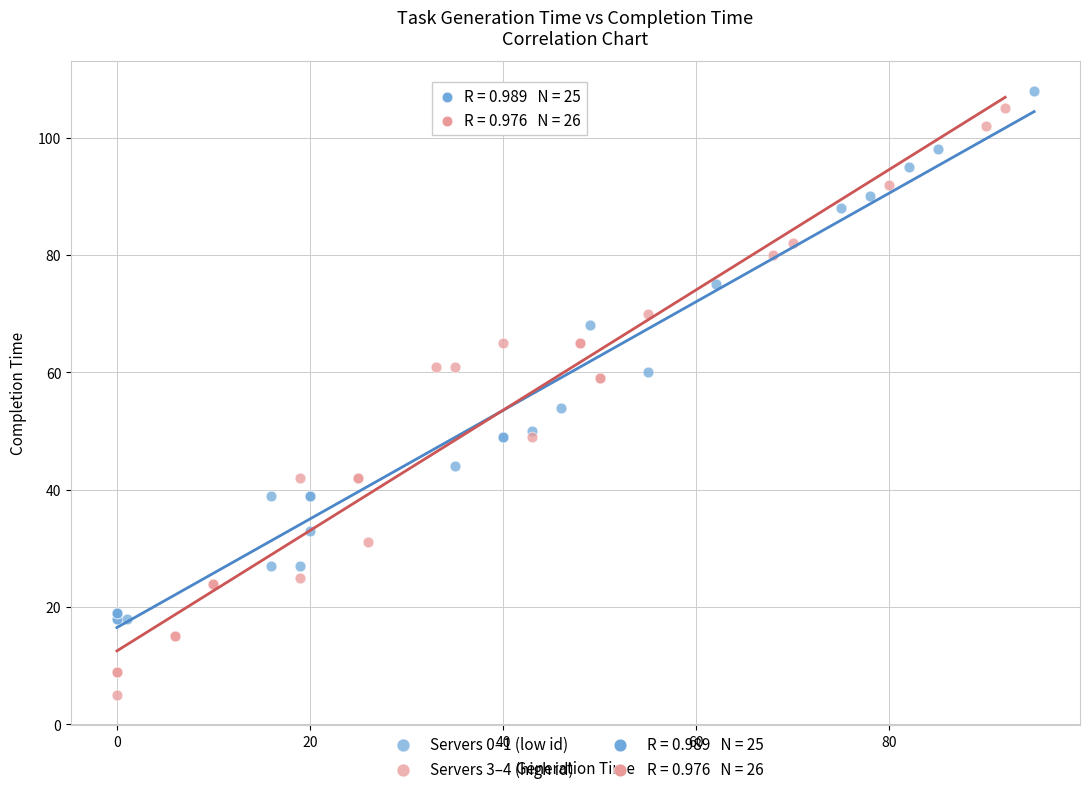

Which series reaches the minimum Y coordinate?

Servers 3–4 (high id)